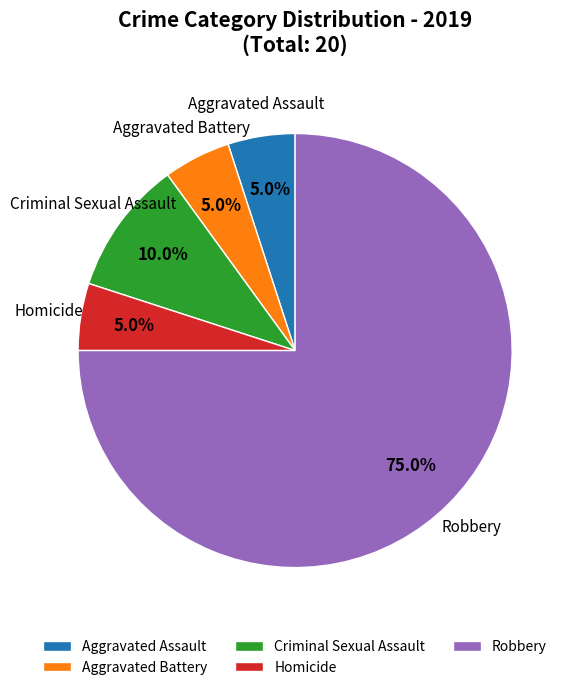

To the nearest percent, what percentage of the pie is Aggravated Battery?

5%